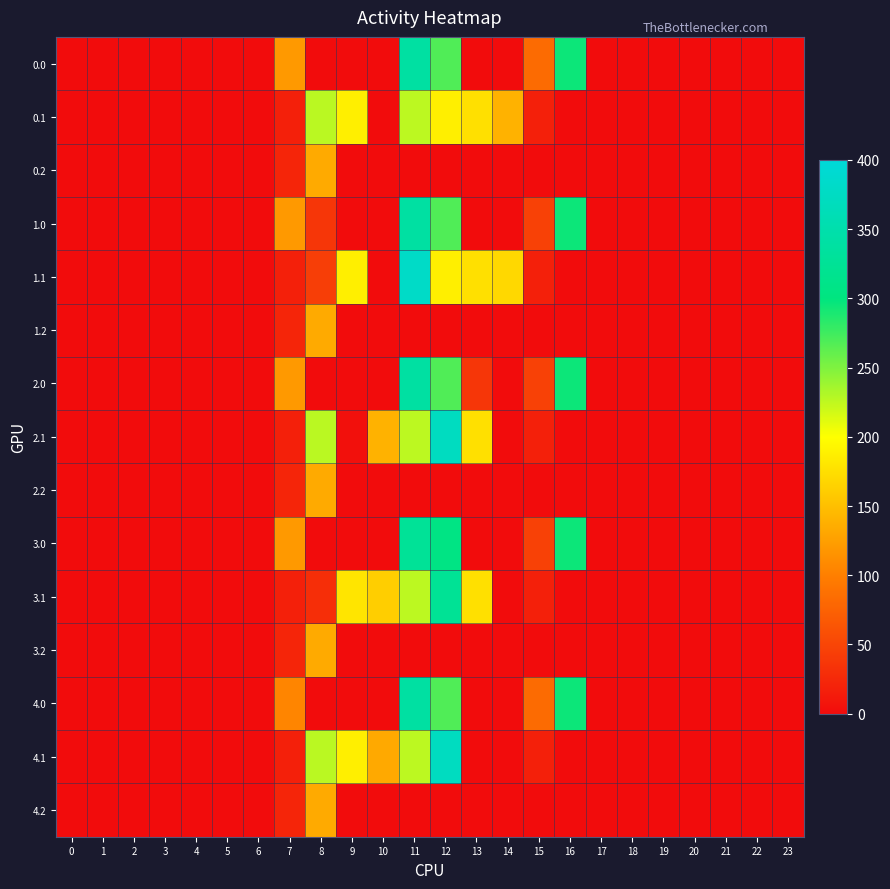

Rank the series by their maximum value, from highest to lowest.

1.1, 2.1, 4.1, 0.0, 1.0, 2.0, 4.0, 3.0, 3.1, 0.1, 0.2, 1.2, 2.2, 3.2, 4.2